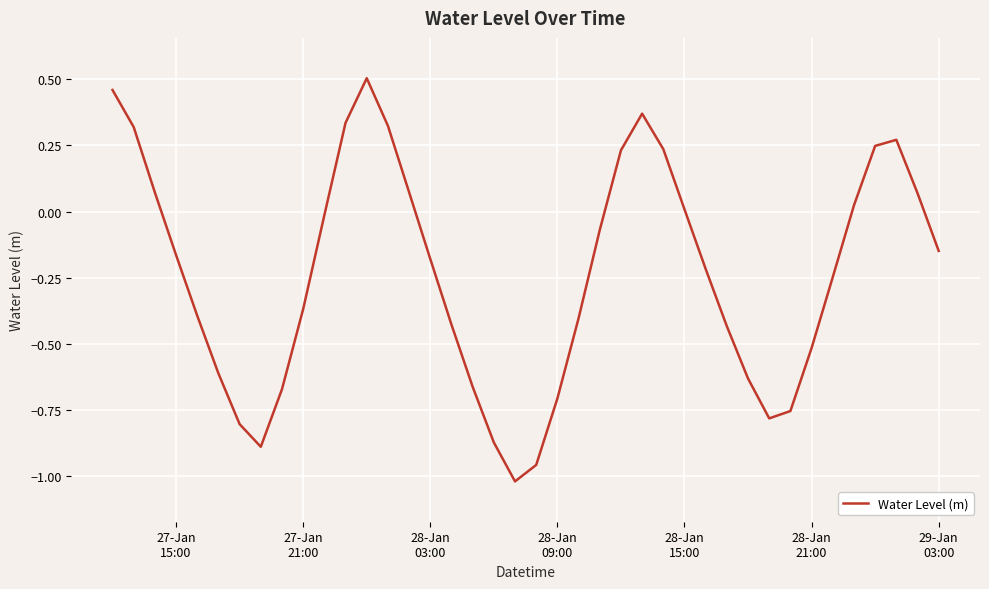

What is the difference between the maximum and minimum values?

1.5